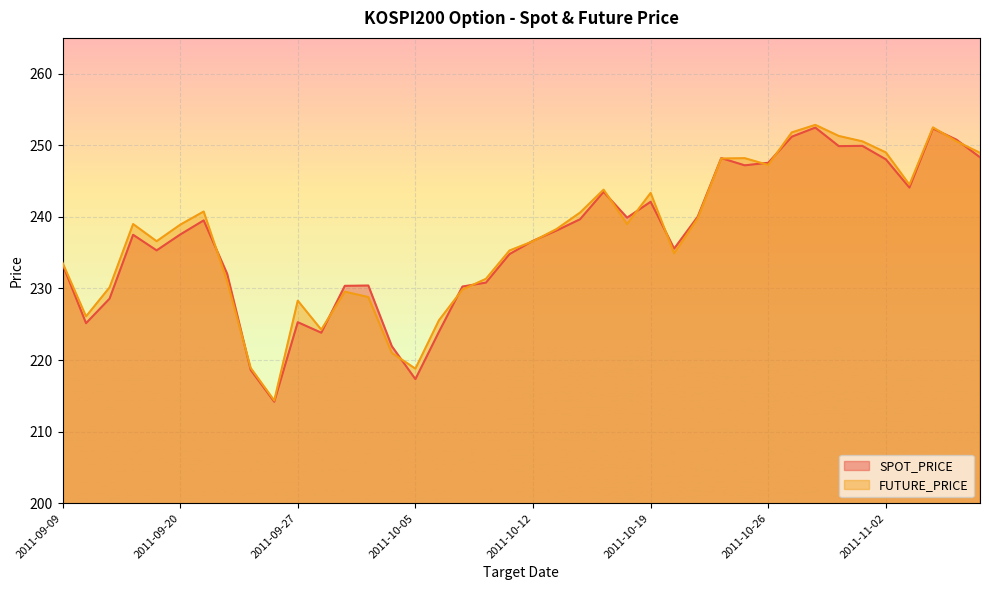

At which category does SPOT_PRICE reach its first local valley?

2011-09-14